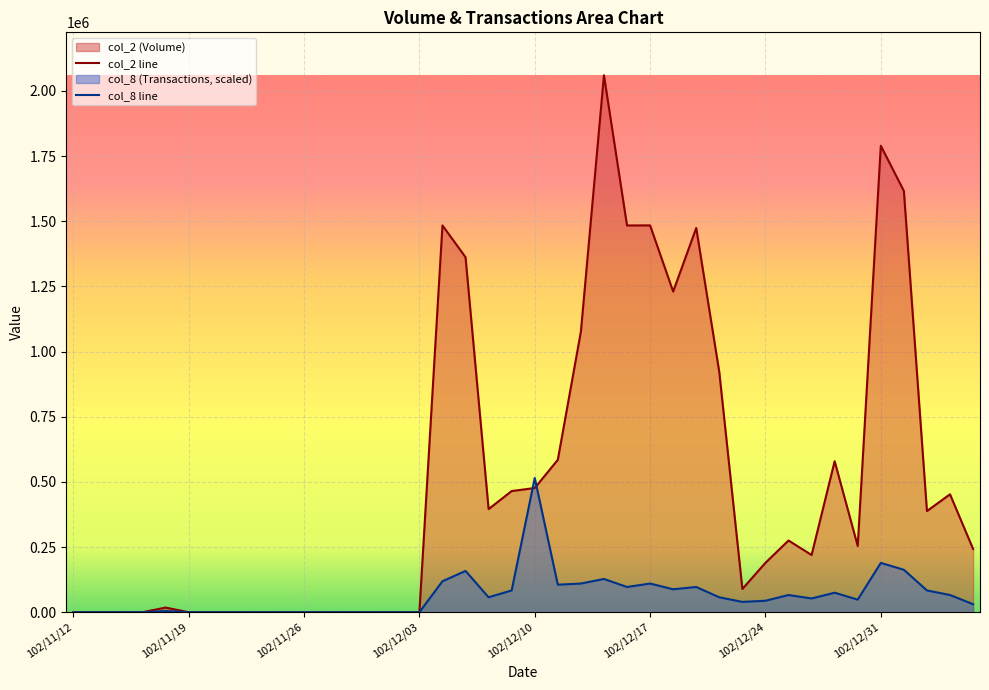

Where is col_2 line nearest to the value 1030095?

22